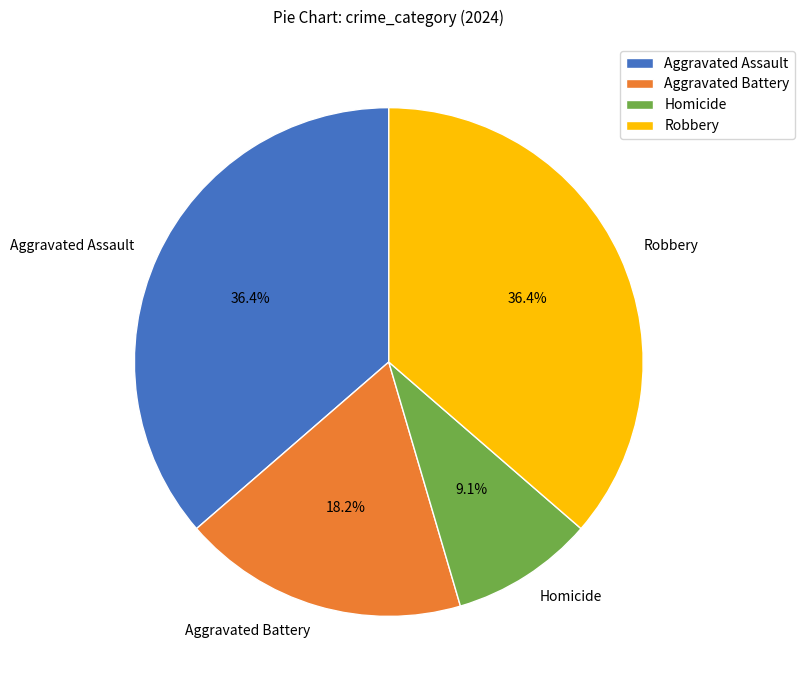

To the nearest percent, what is the difference between the largest and smallest slice percentages?

27%